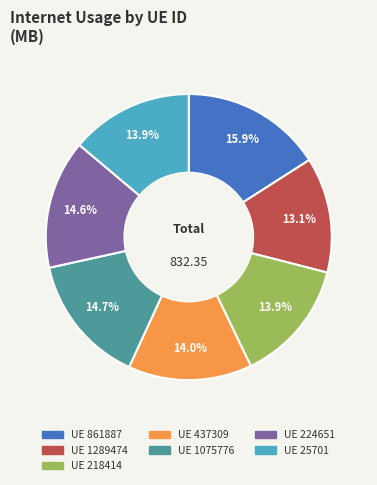

To the nearest percent, what is the average slice percentage?

14%